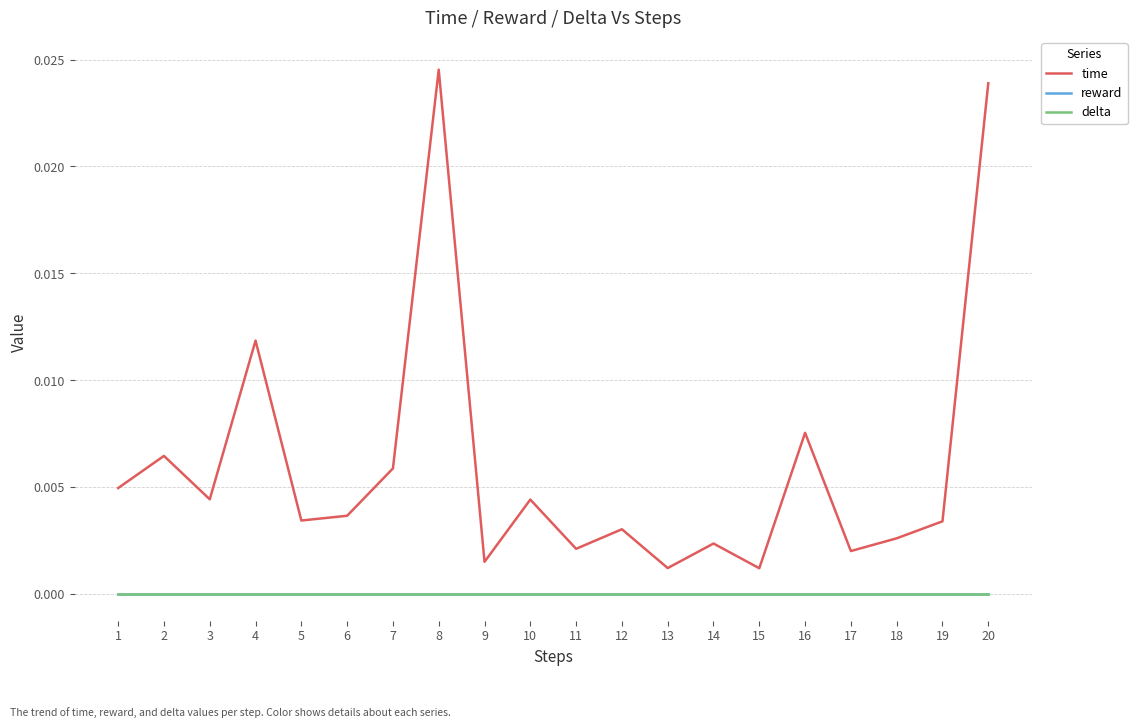

True or false: reward and delta cross at least once.

False